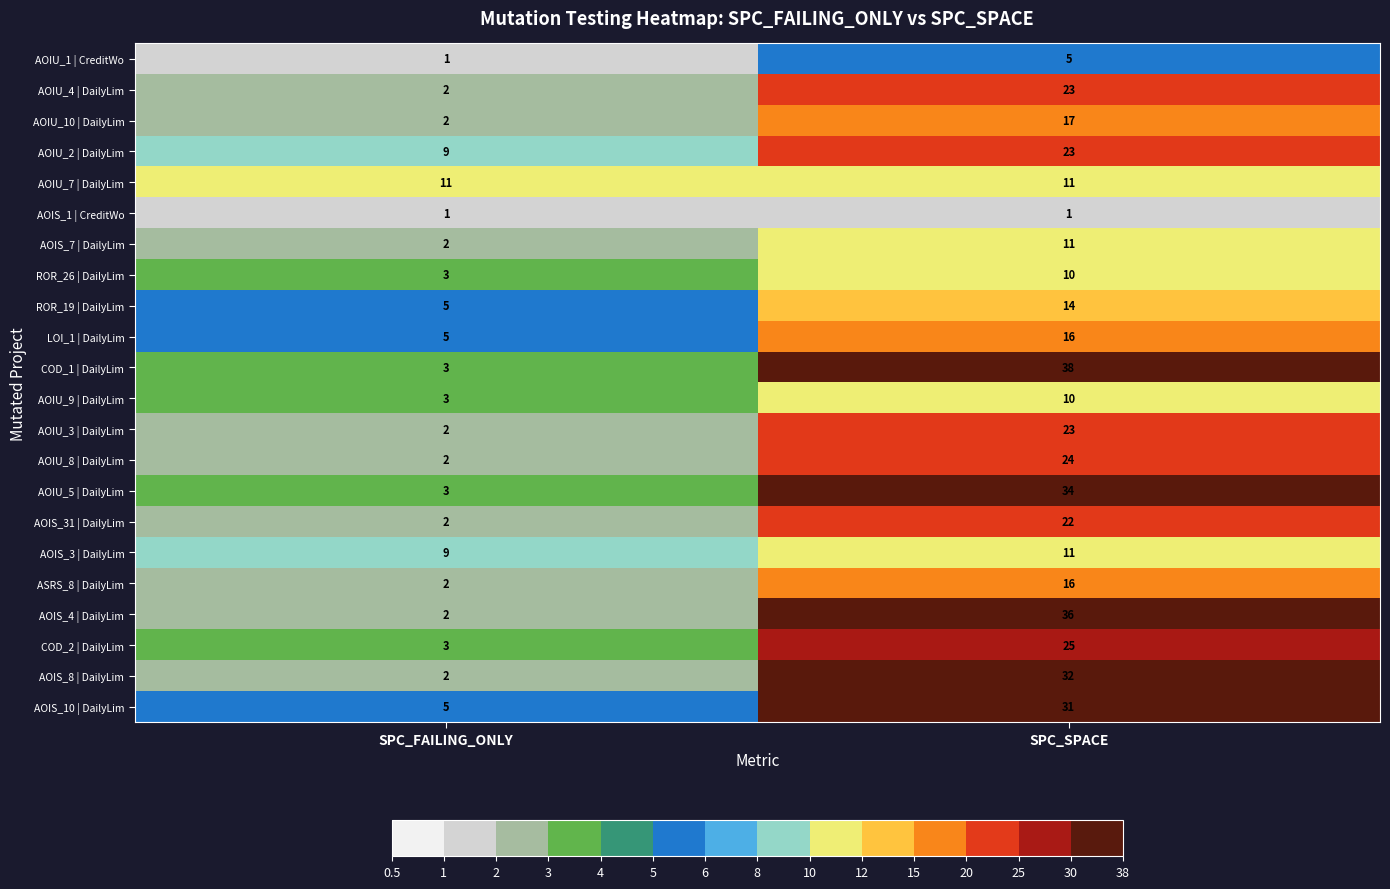

At which category is the sum across all series the highest?

SPC_SPACE